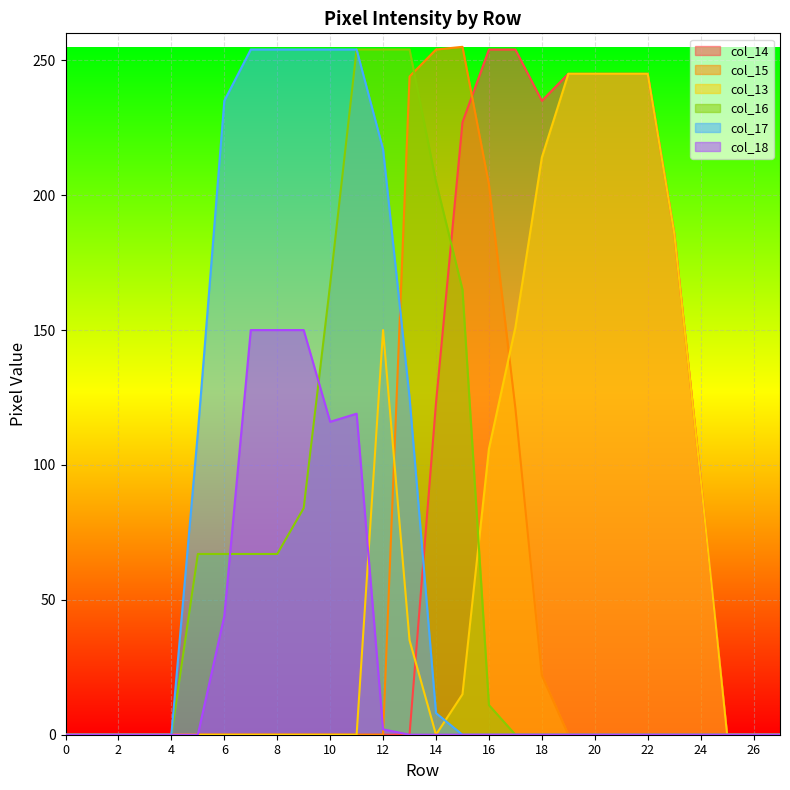

Does the chart display data point markers on the line(s)?

No